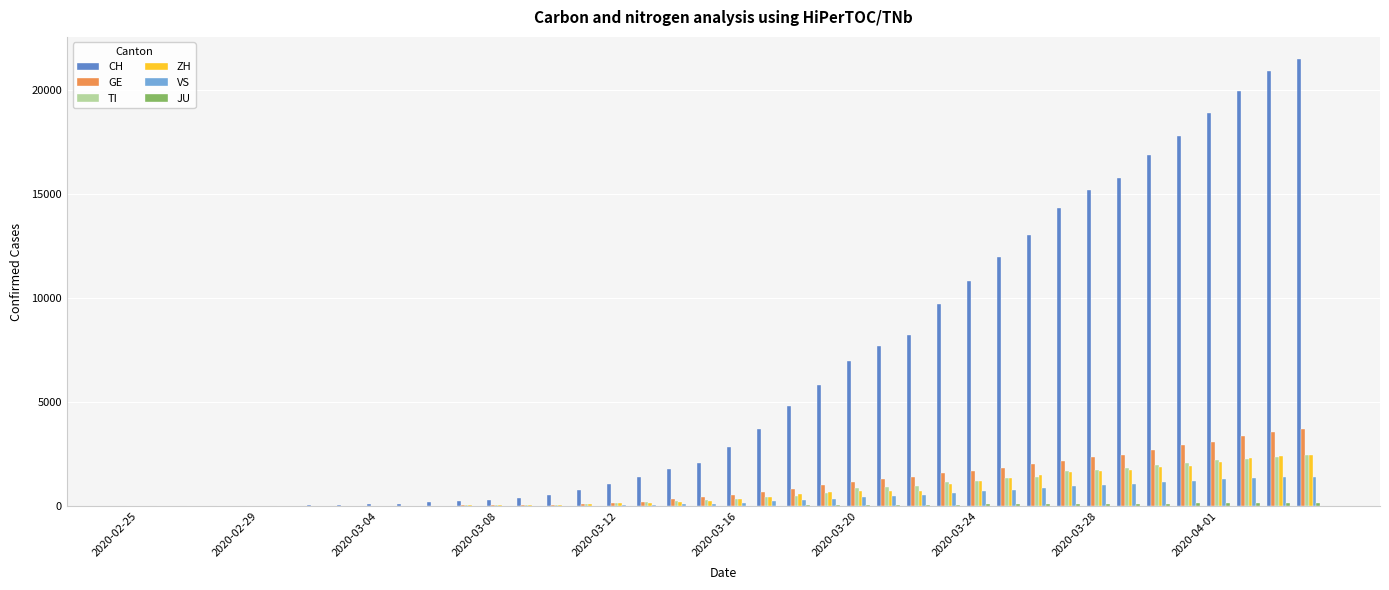

What is the highest value of the VS series?

1416